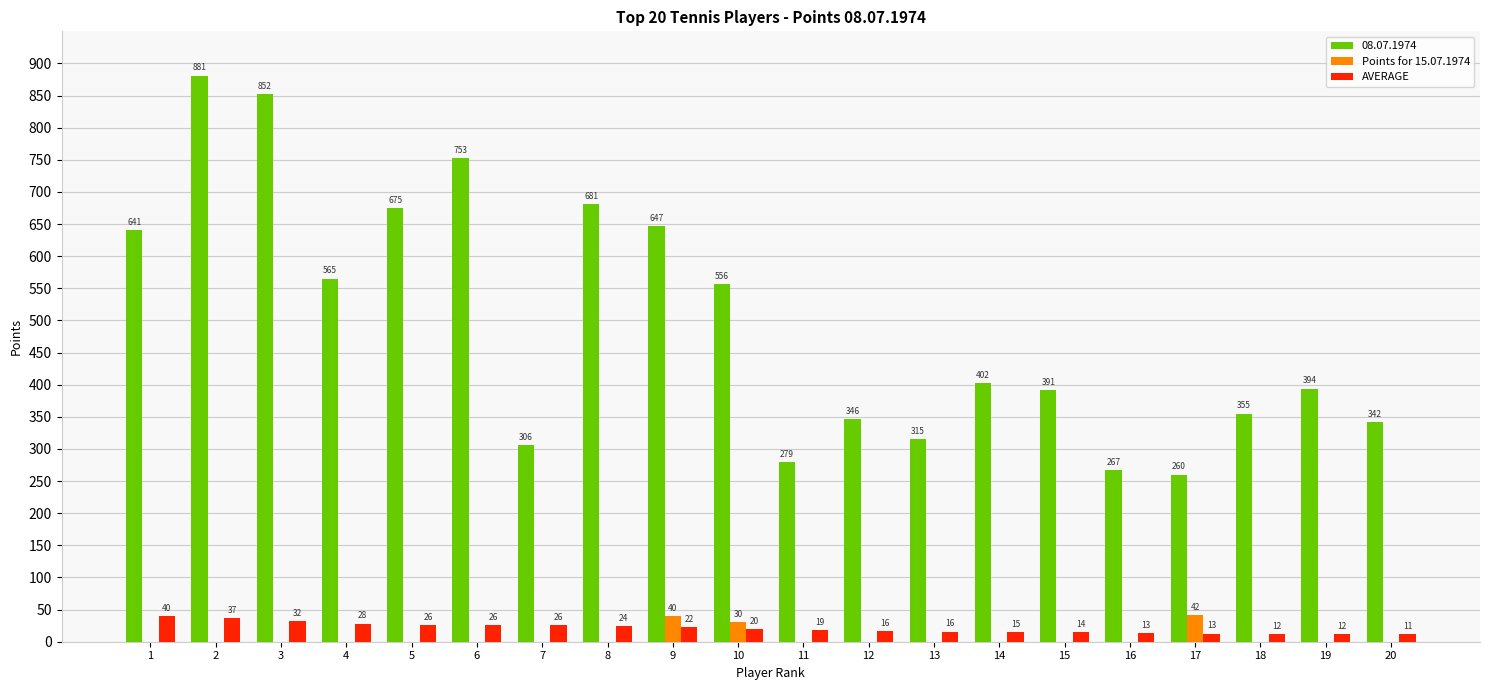

At which label is Points for 15.07.1974 closest to 21?

10